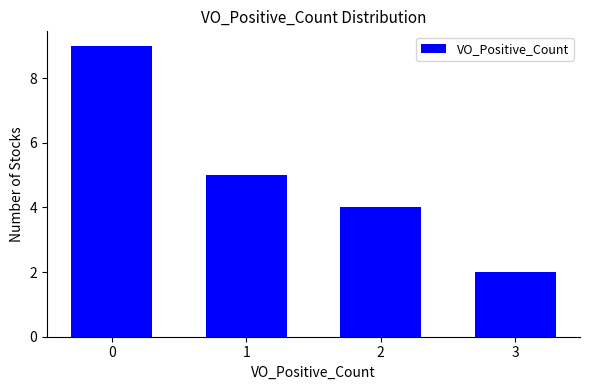

What is the average value?

5